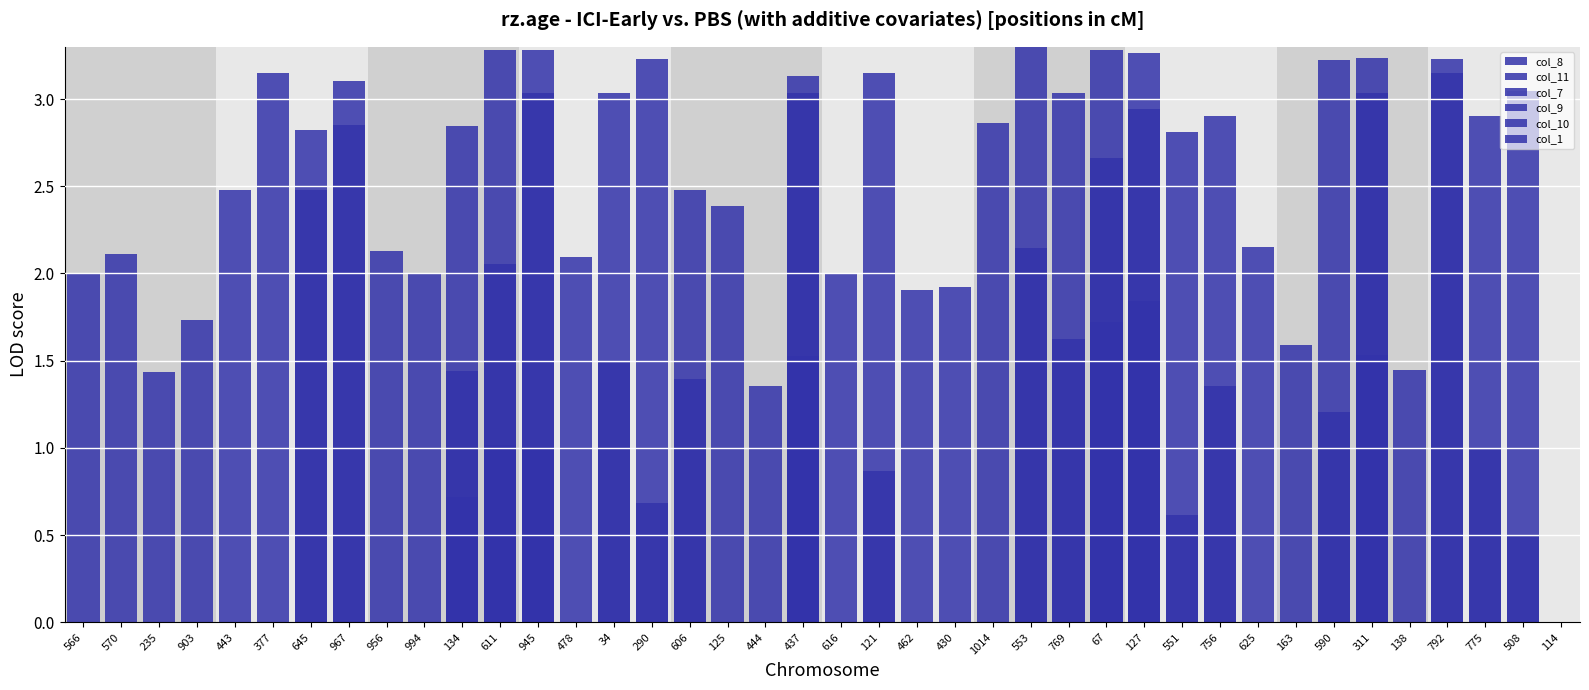

What is the label of the 22nd bar from the left?

121